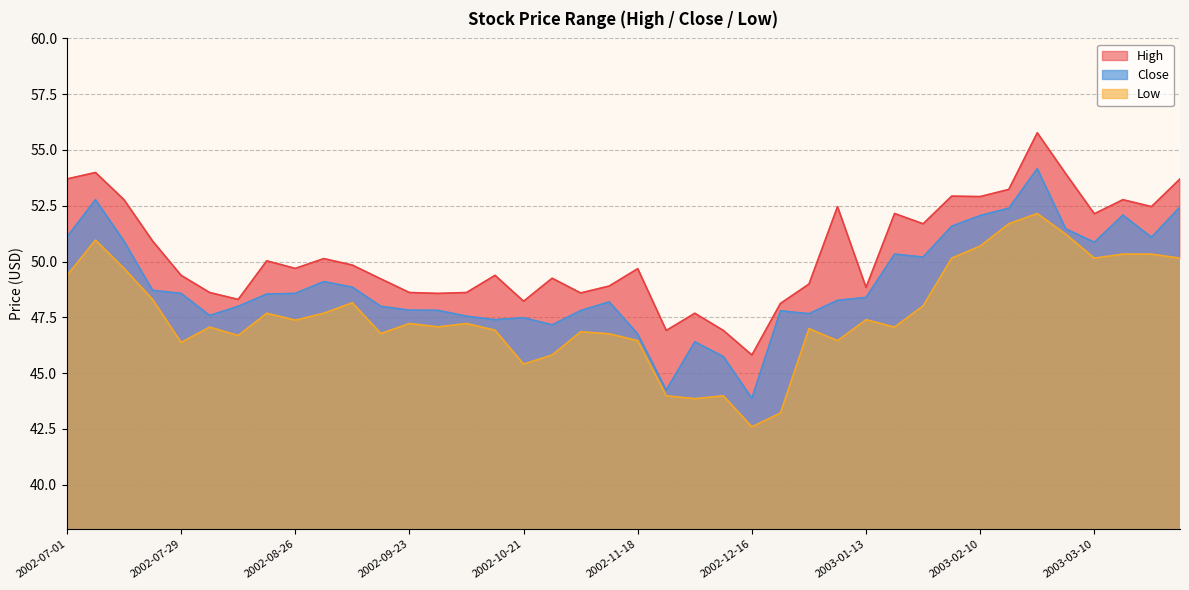

In Close, how many points are lower than both neighbors (excluding endpoints)?

9